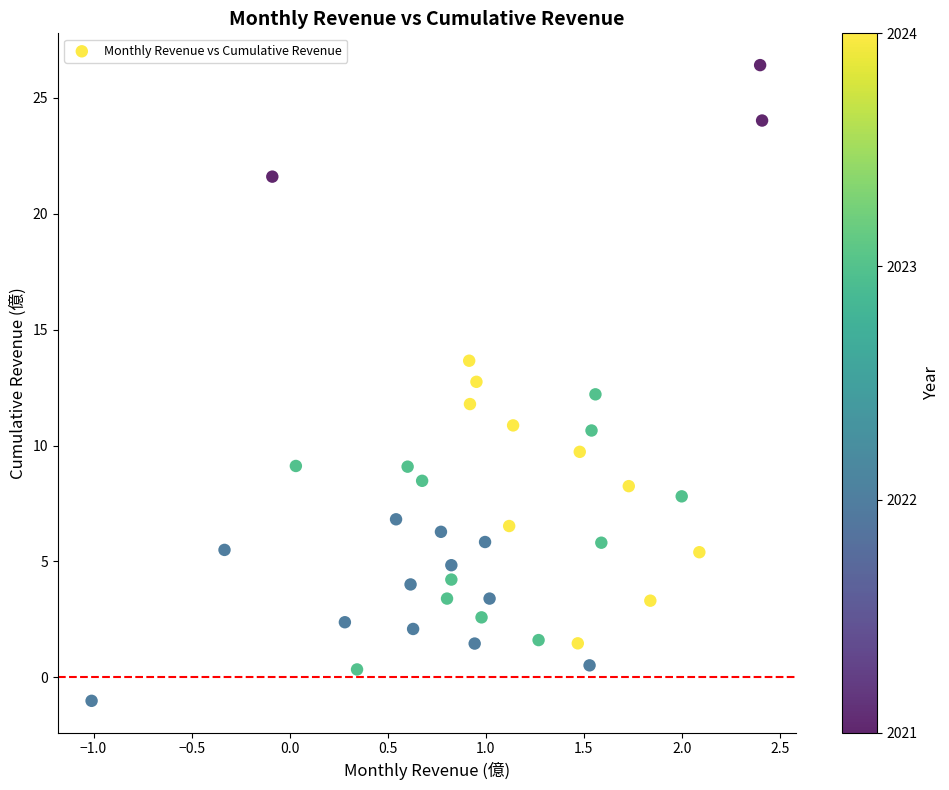

What is the range of X values (max minus min)?

3.4